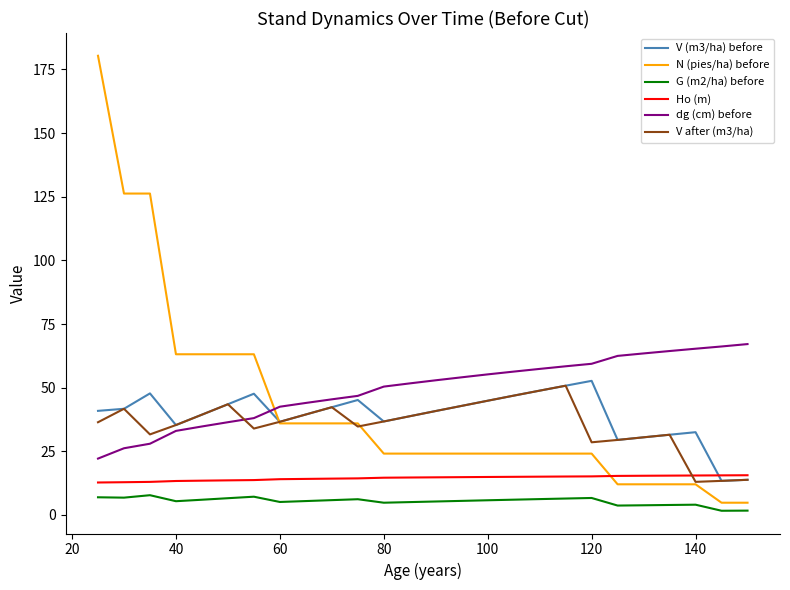

What is the maximum value shown in the chart?

180.4